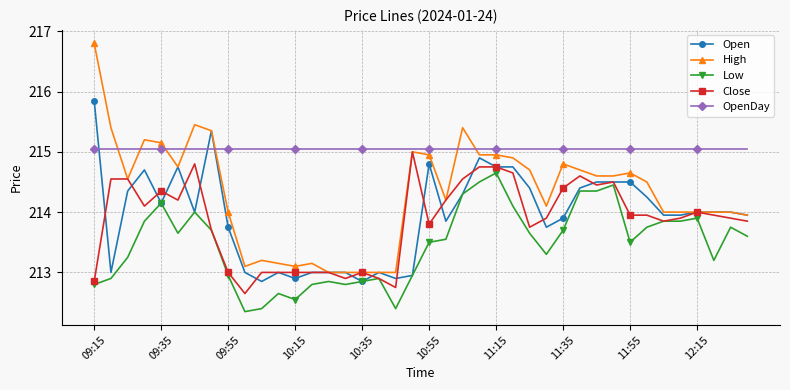

True or false: High has more than 0 points higher than both neighbors.

True